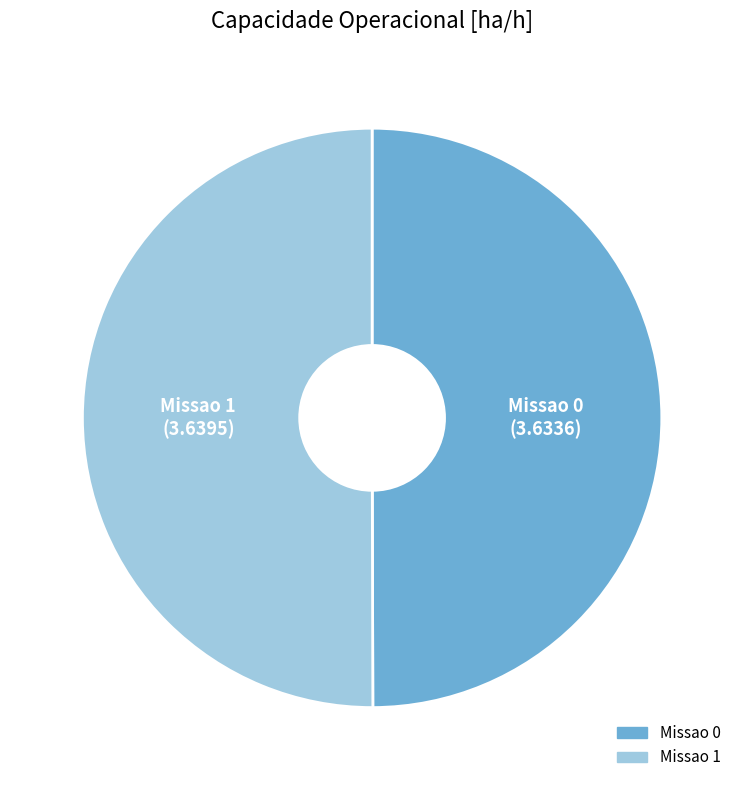

How many segments does this pie chart have?

2